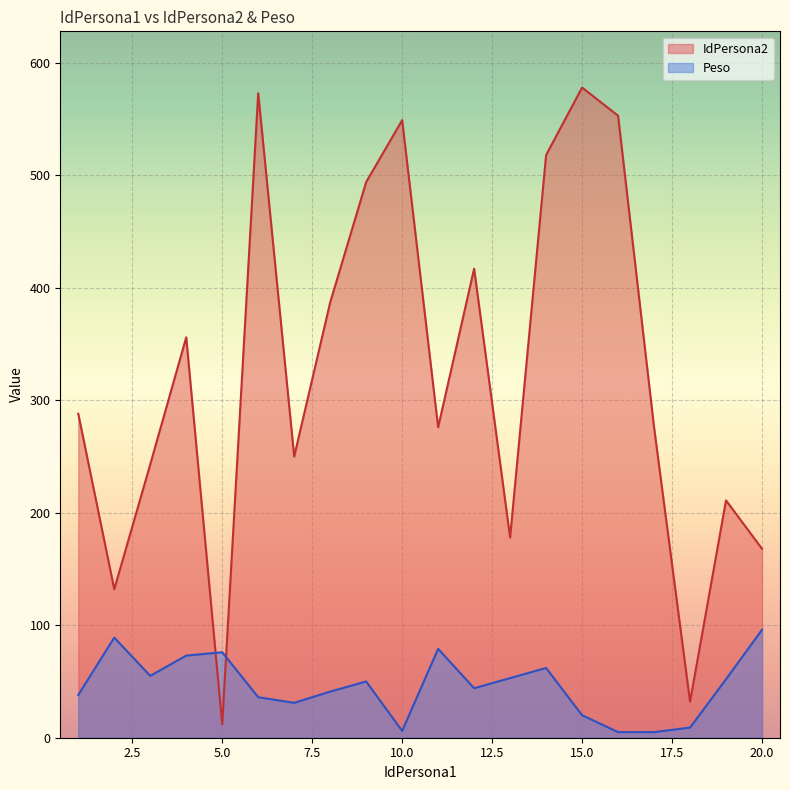

How many data points in Peso are above 50?

9